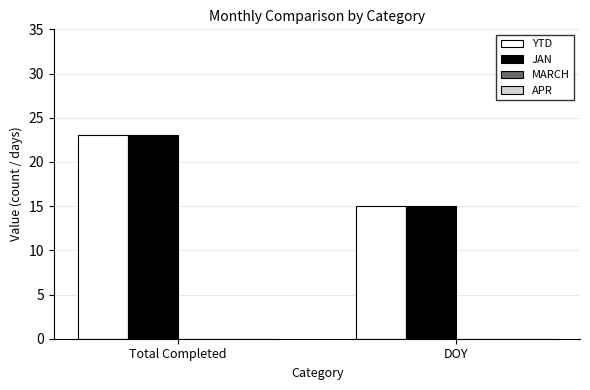

Reading right to left, transcribe all the data shown in this chart.

YTD: 15	23
JAN: 15	23